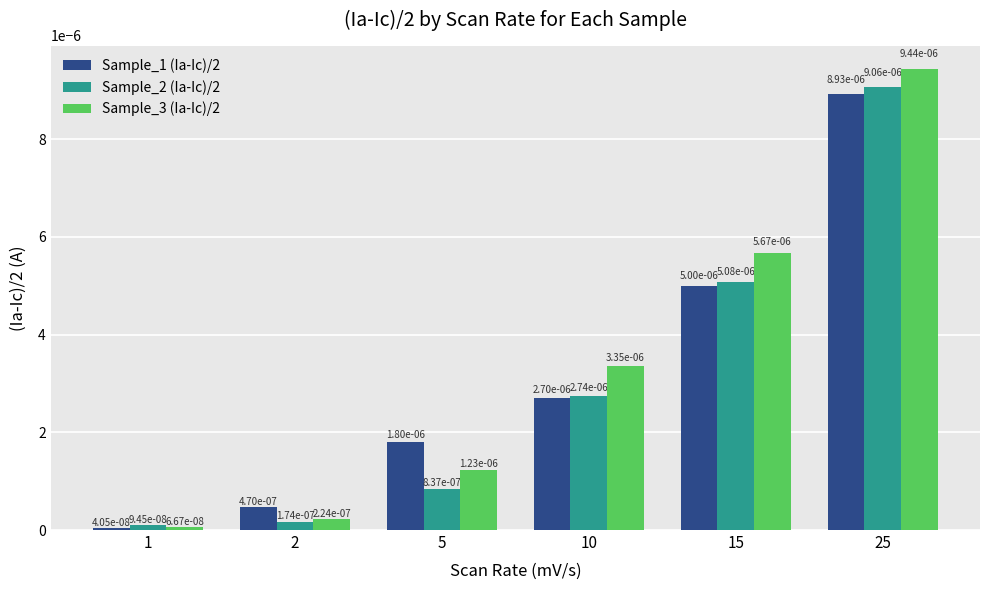

At how many categories does at least one series exceed 0?

6